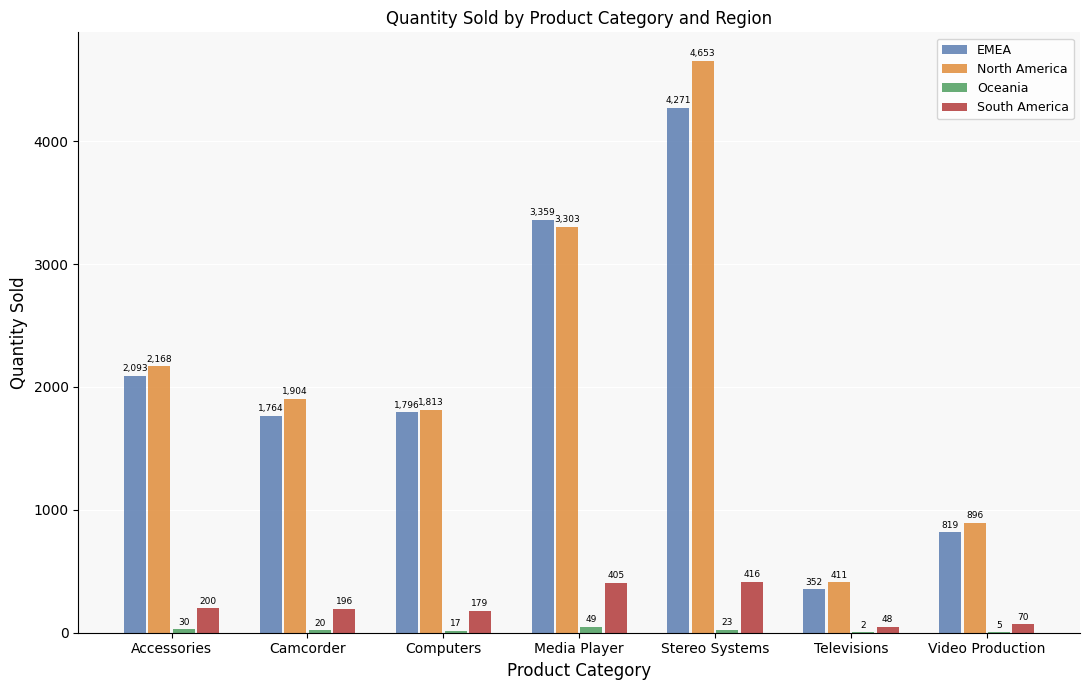

Count the North America values in the range 896 to 3303.

5